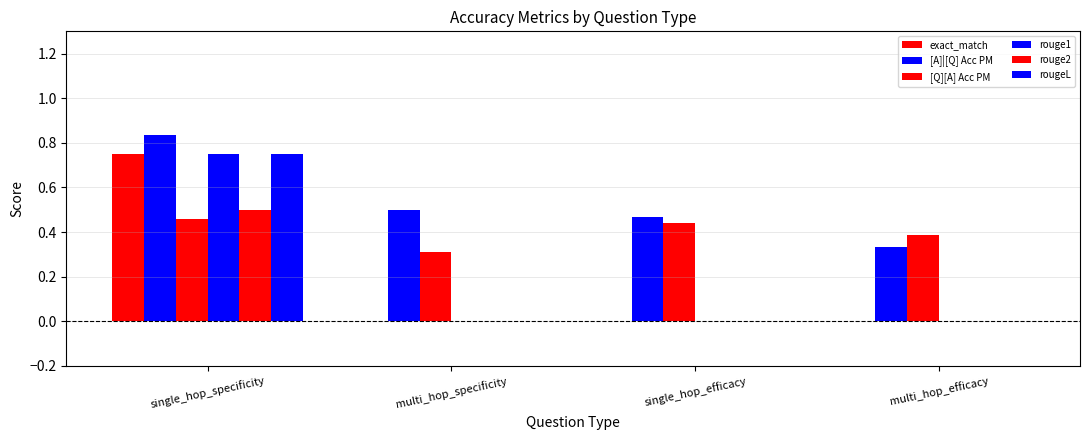

The value of rougeL at multi_hop_efficacy is -0.4. True or false?

False